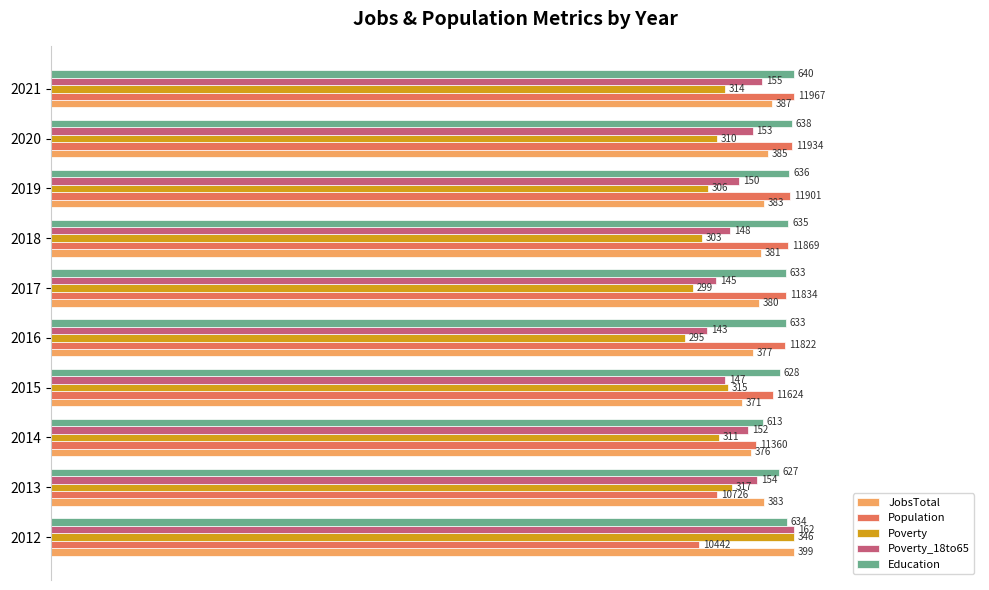

What are all the series names shown in the legend?

JobsTotal, Population, Poverty, Poverty_18to65, Education